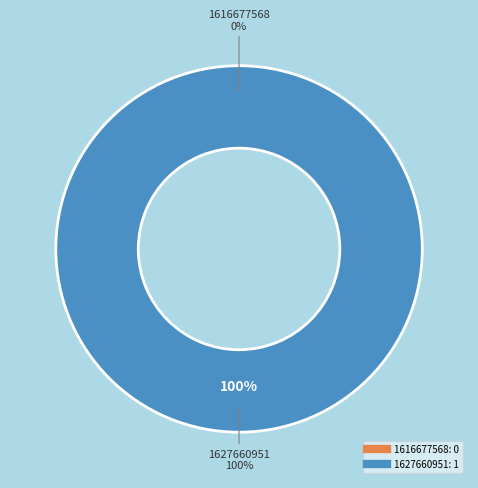

True or false: 1627660951 accounts for 100% of the total.

True